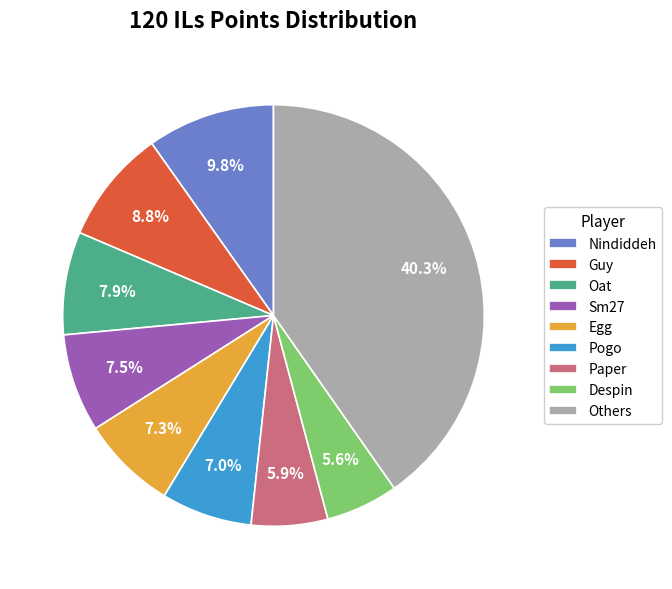

What is the largest slice in the pie chart?

Others